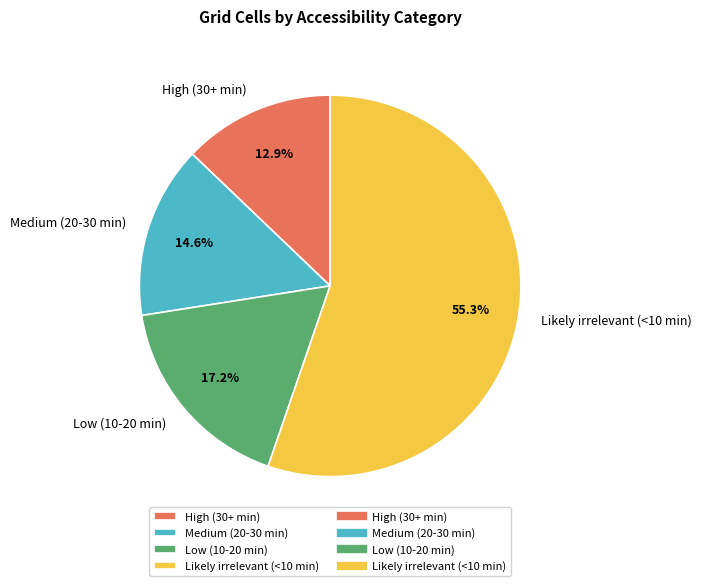

Count the number of slices in the pie.

4